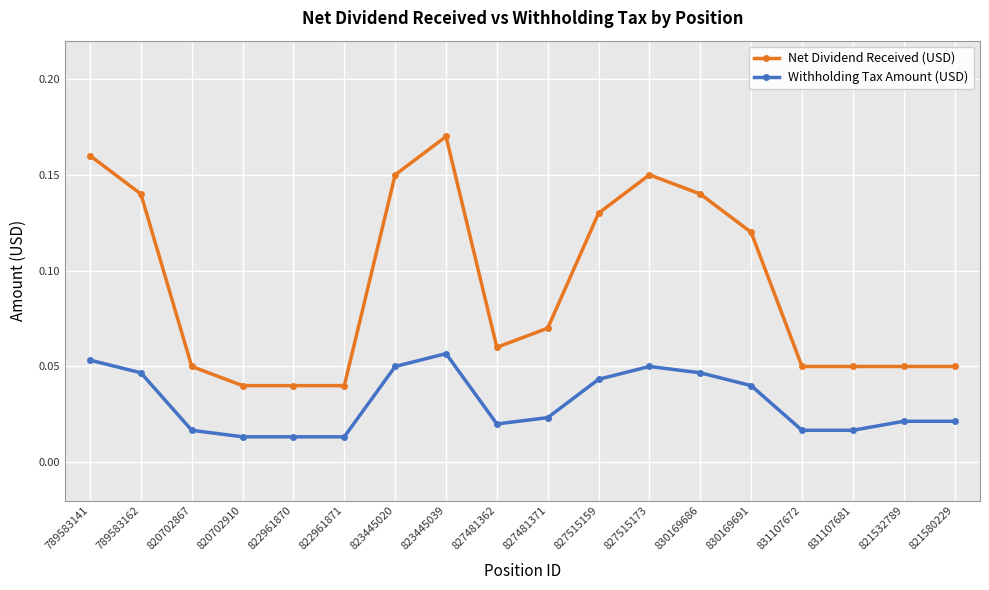

List the series in order of their overall mean, lowest first.

Withholding Tax Amount (USD), Net Dividend Received (USD)